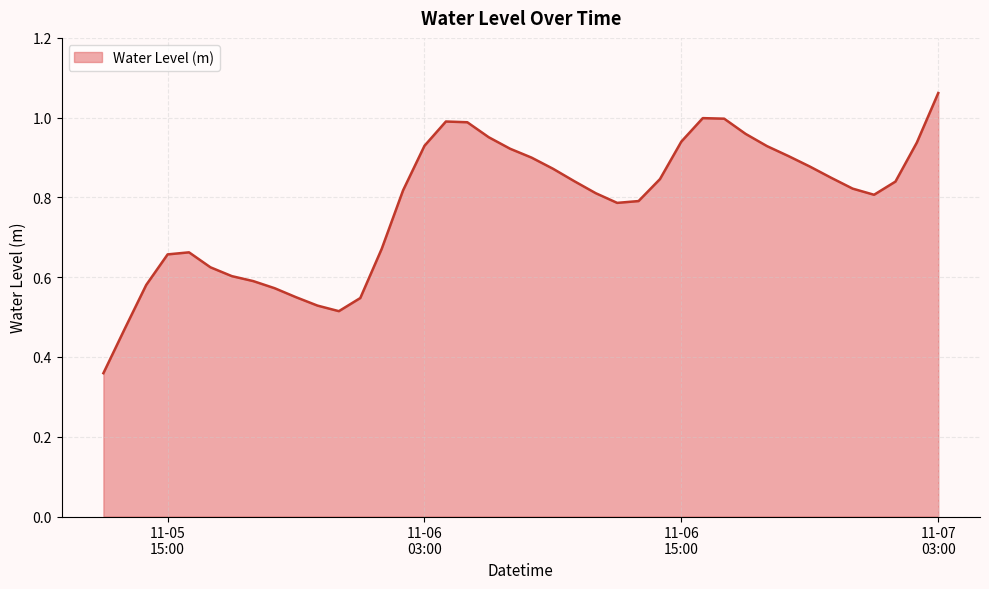

Does the chart display data point markers on the line(s)?

No